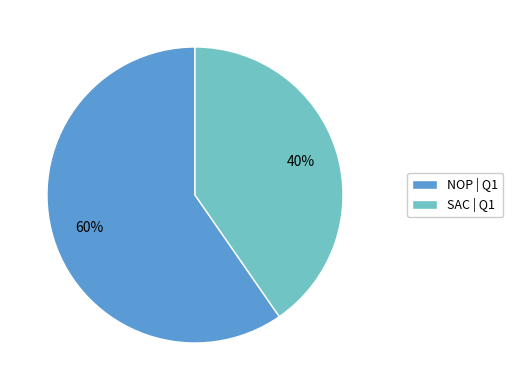

To the nearest percent, what is the combined percentage of SAC and NOP?

100%